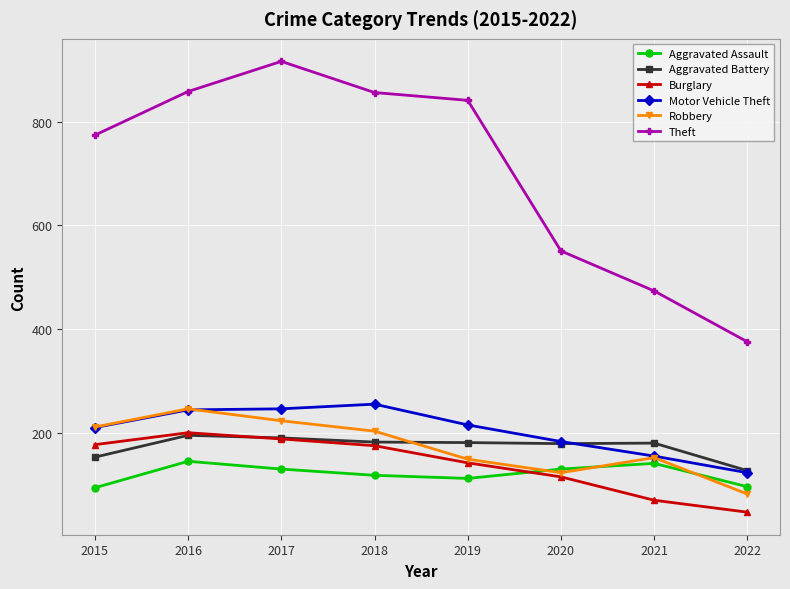

What is the total value across all series at 2017?

1898